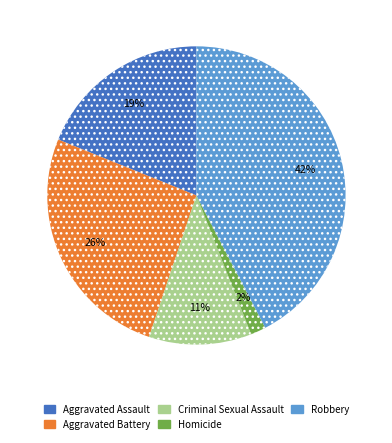

Is it true that Homicide is 11% of the pie?

False